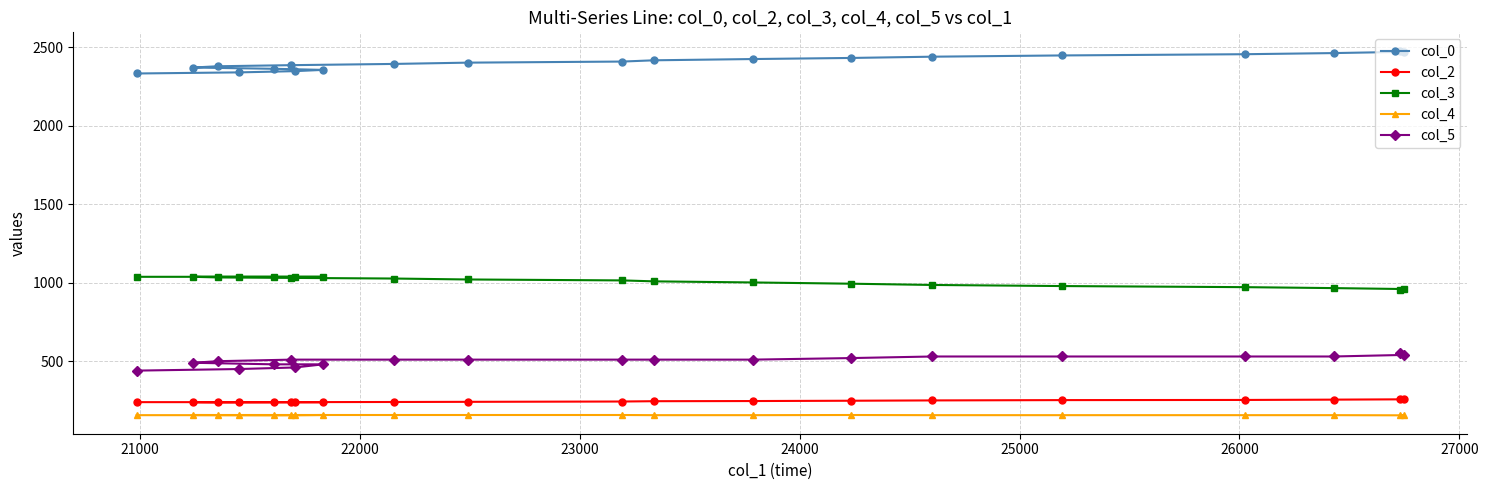

What is the difference between the second highest and minimum values in the col_3 series?

83.0